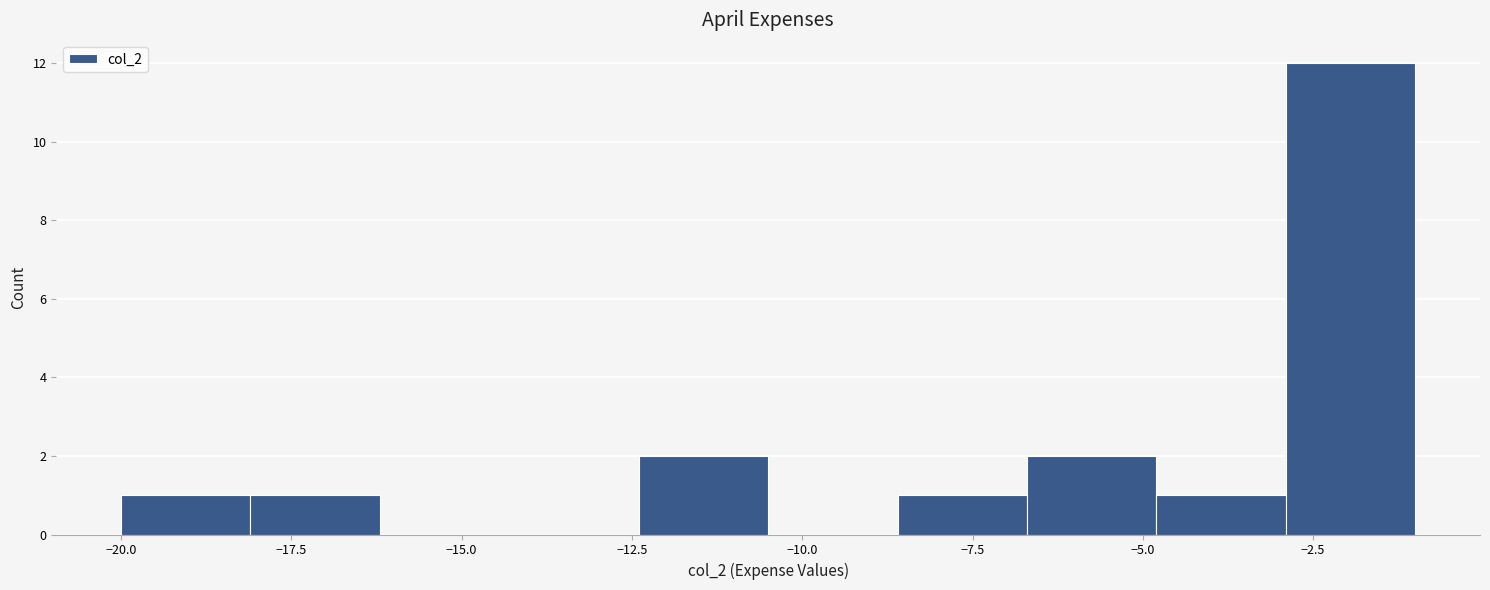

Around what value on the x-axis is the tallest bar? Give the approximate position of its centre, as read against the axis.

-2.0